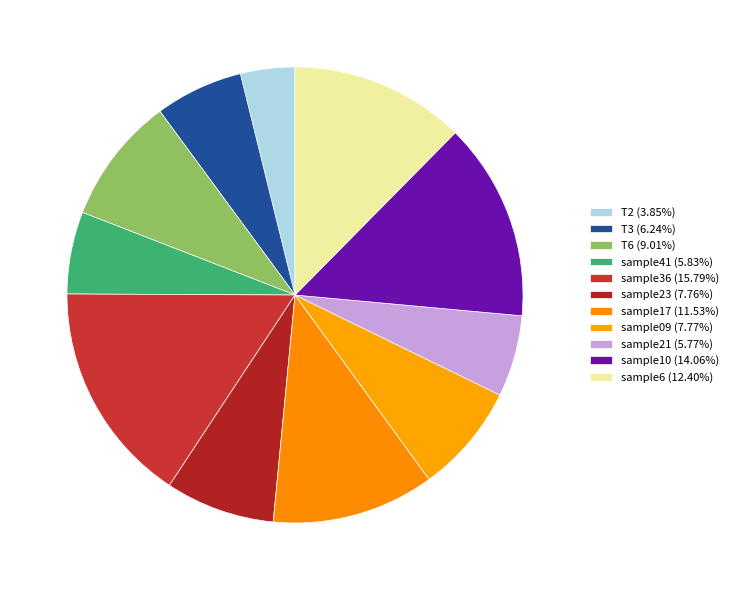

Count the number of slices in the pie.

11